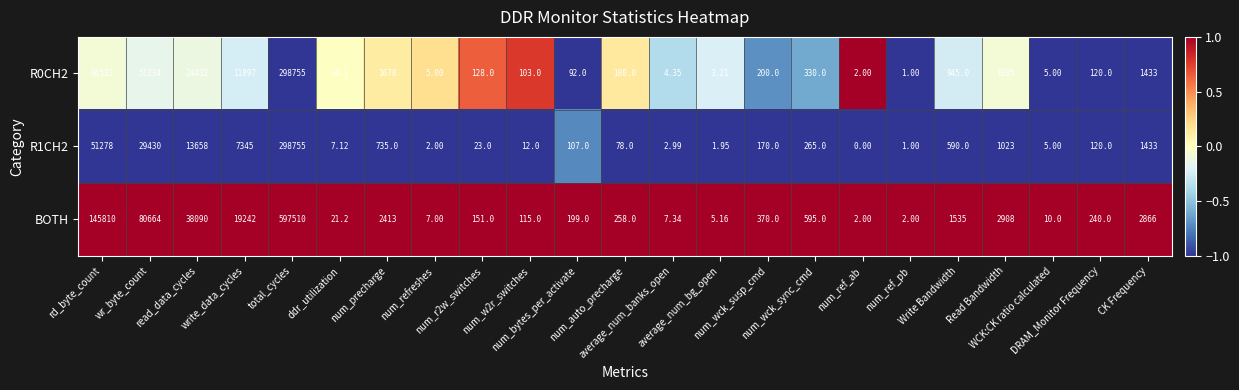

What is the total value across all series at num_ref_ab?

4.0